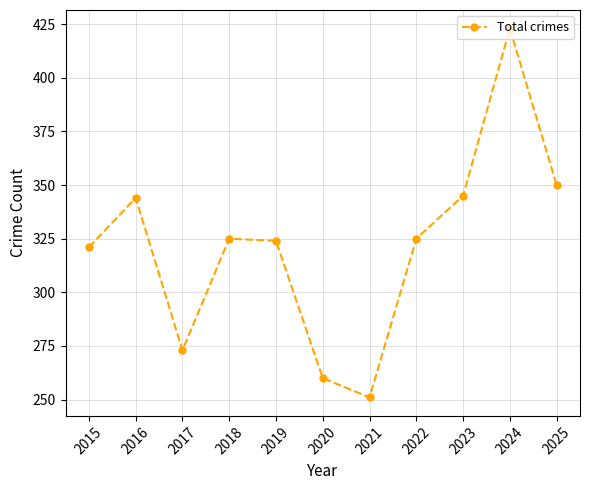

Between 2023 and 2017, which is larger?

2023